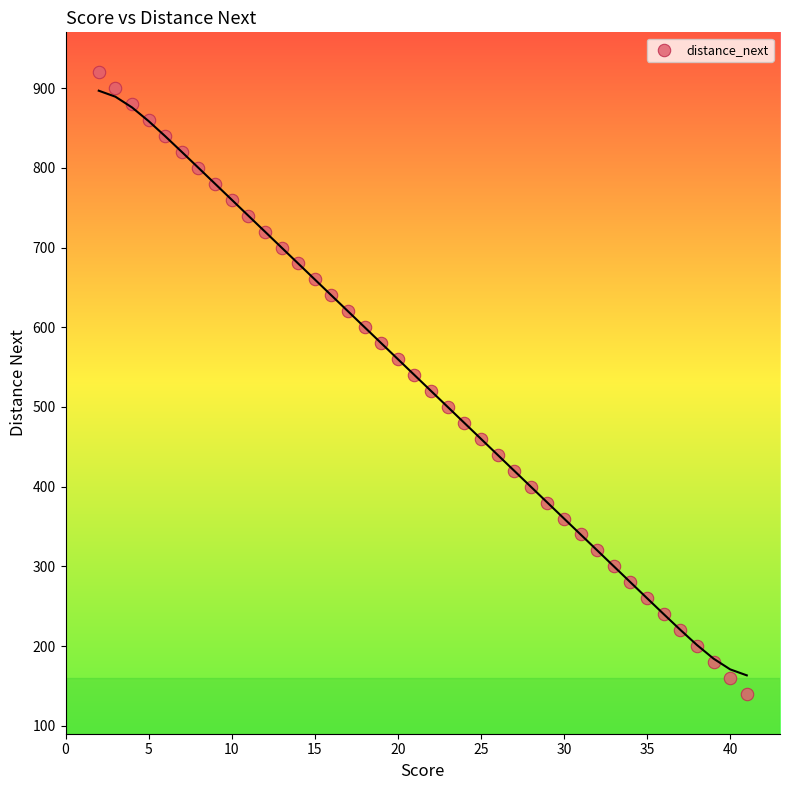

What is the range of Y values (max minus min)?

780